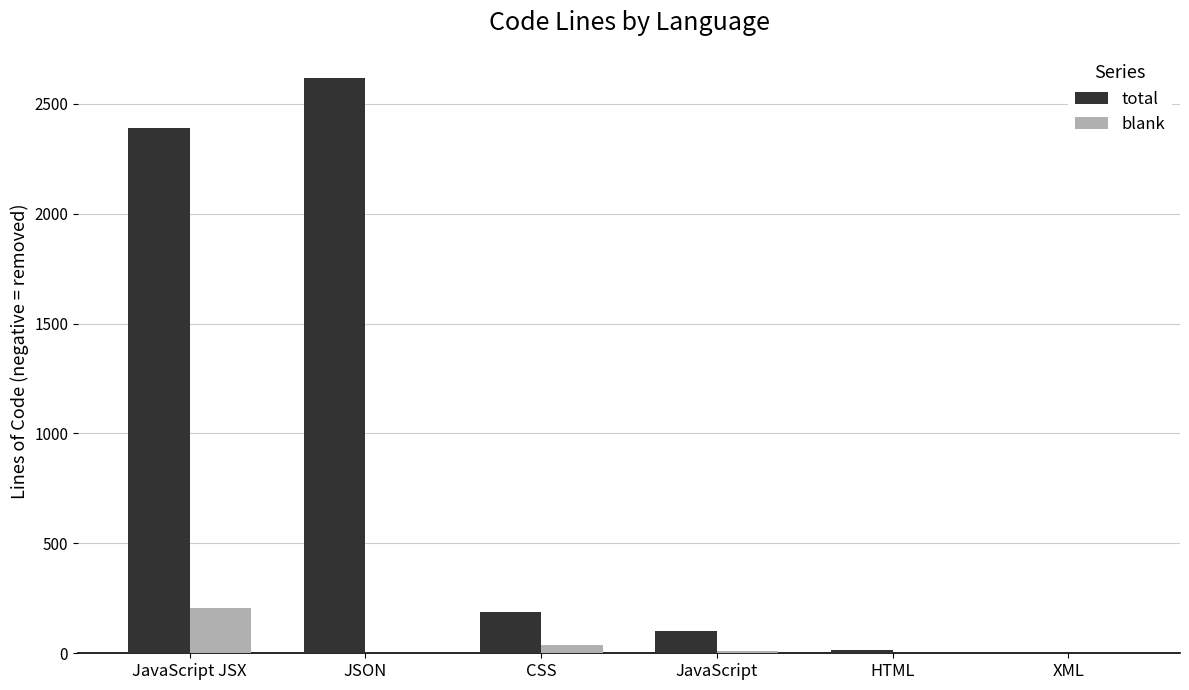

Count the number of data series in this chart.

2